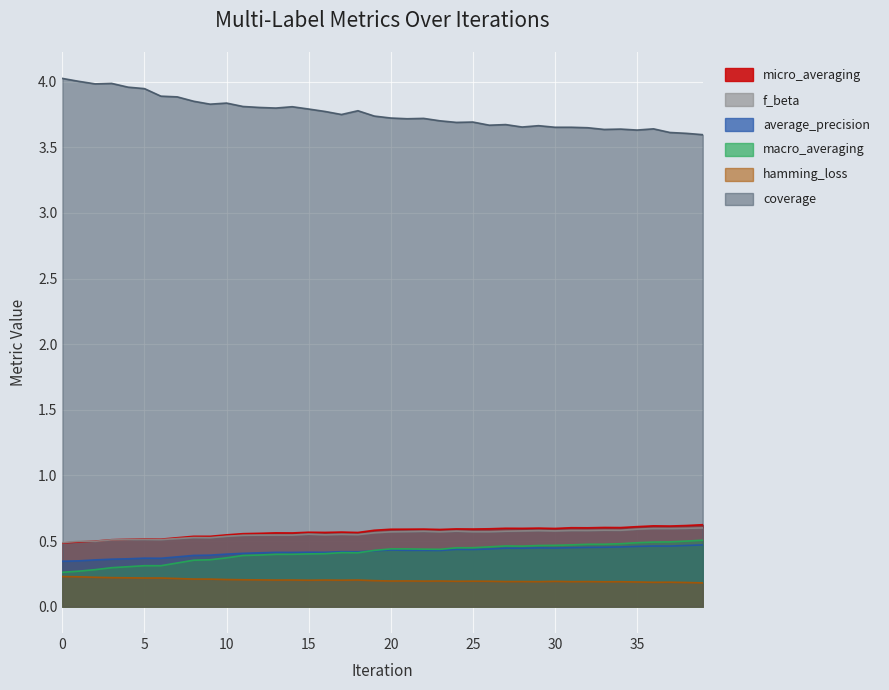

At which category is the sum across all series the highest?

36